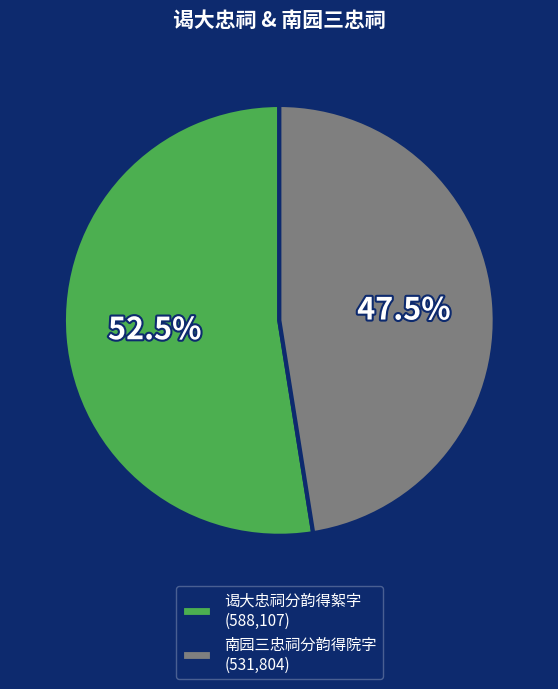

Combined, what portion of the pie is 南园三忠祠分韵得院字 and 谒大忠祠分韵得絮字?

100.0%